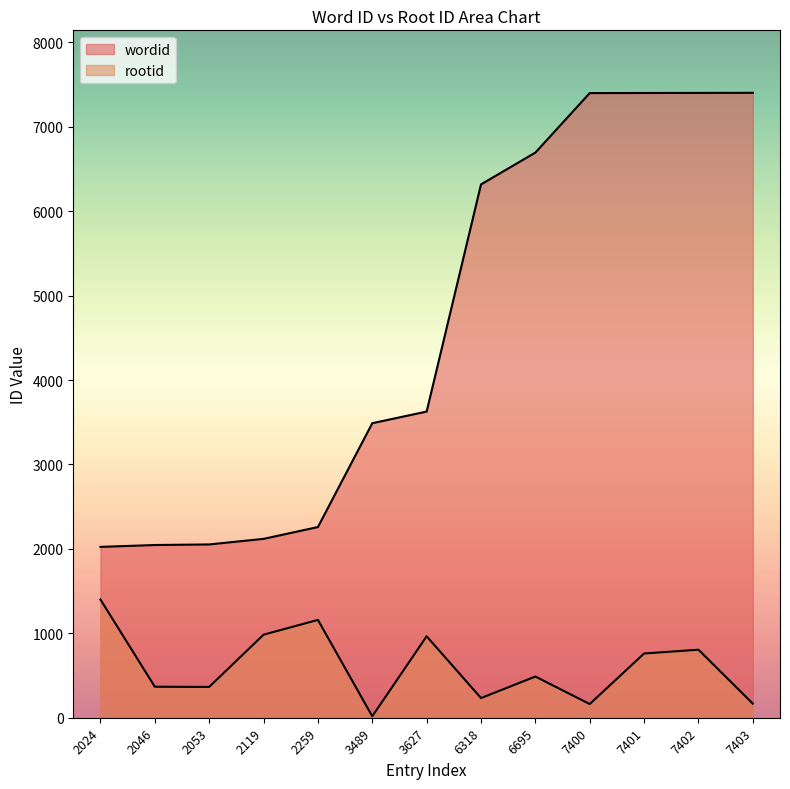

How many values in the rootid series exceed 488?

6